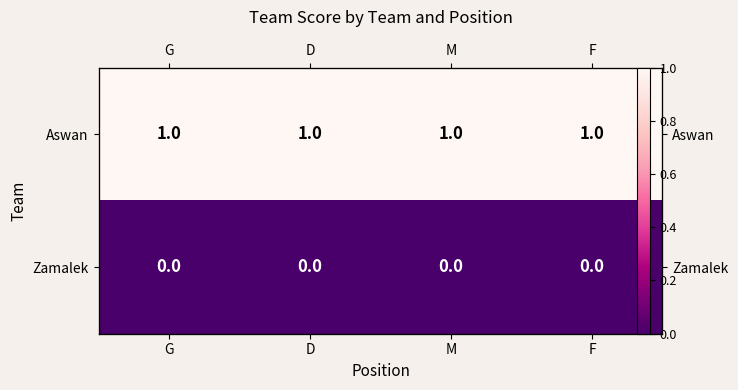

Rank the series by their average value, from lowest to highest.

Zamalek, Aswan